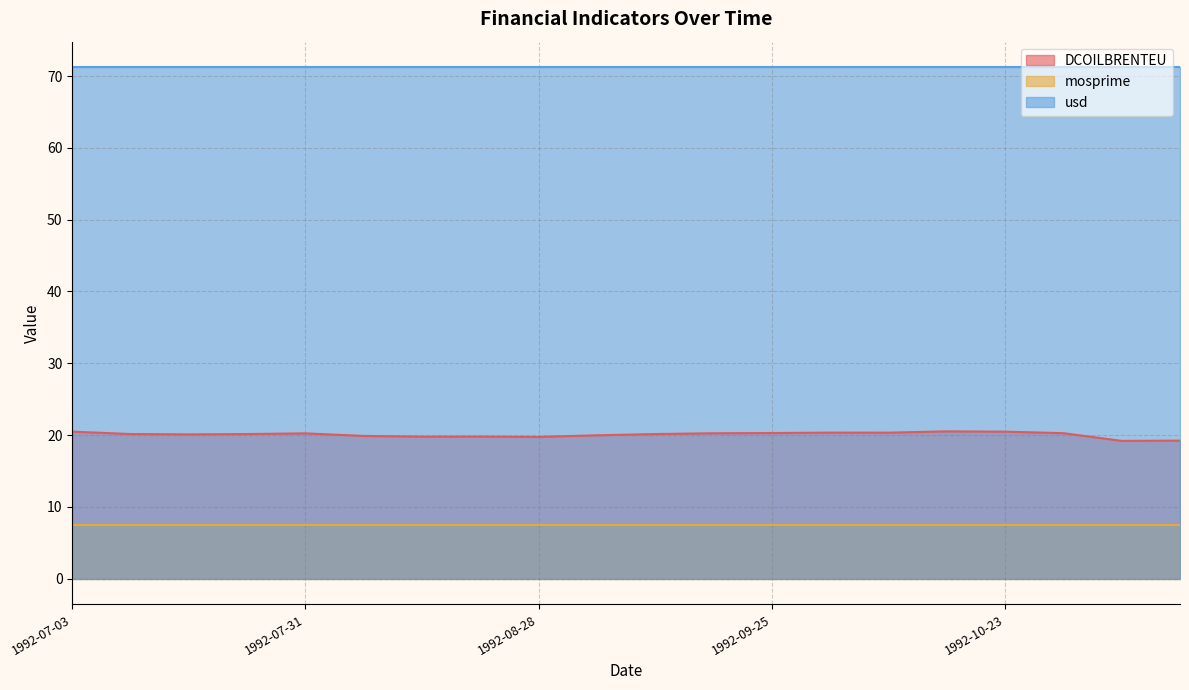

How many categories are shown in the chart?

20